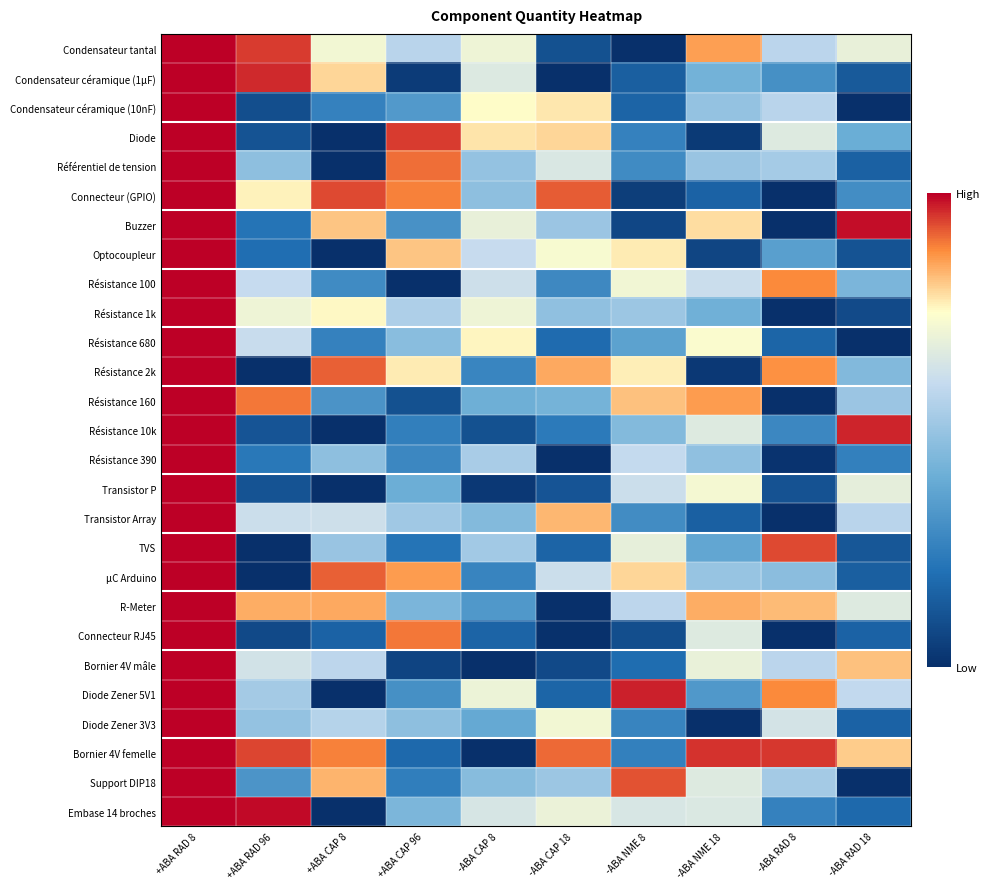

Reading right to left, extract all data points from this chart.

Condensateur tantal: -ABA RAD 18=0.7	-ABA RAD 8=0.6	-ABA NME 18=0.9	-ABA NME 8=0.0	-ABA CAP 18=0.1	-ABA CAP 8=0.7	+ABA CAP 96=0.6	+ABA CAP 8=0.7	+ABA RAD 96=0.9	+ABA RAD 8=1.0
Condensateur céramique (1µF): -ABA RAD 18=0.1	-ABA RAD 8=0.3	-ABA NME 18=0.4	-ABA NME 8=0.1	-ABA CAP 18=0.0	-ABA CAP 8=0.7	+ABA CAP 96=0.0	+ABA CAP 8=0.8	+ABA RAD 96=1.0	+ABA RAD 8=1.0
Condensateur céramique (10nF): -ABA RAD 18=0.0	-ABA RAD 8=0.6	-ABA NME 18=0.5	-ABA NME 8=0.2	-ABA CAP 18=0.8	-ABA CAP 8=0.8	+ABA CAP 96=0.3	+ABA CAP 8=0.3	+ABA RAD 96=0.1	+ABA RAD 8=1.0
Diode: -ABA RAD 18=0.4	-ABA RAD 8=0.7	-ABA NME 18=0.0	-ABA NME 8=0.3	-ABA CAP 18=0.8	-ABA CAP 8=0.8	+ABA CAP 96=0.9	+ABA CAP 8=0.0	+ABA RAD 96=0.1	+ABA RAD 8=1.0
Référentiel de tension: -ABA RAD 18=0.2	-ABA RAD 8=0.5	-ABA NME 18=0.5	-ABA NME 8=0.3	-ABA CAP 18=0.7	-ABA CAP 8=0.5	+ABA CAP 96=0.9	+ABA CAP 8=0.0	+ABA RAD 96=0.5	+ABA RAD 8=1.0
Connecteur (GPIO): -ABA RAD 18=0.3	-ABA RAD 8=0.0	-ABA NME 18=0.2	-ABA NME 8=0.0	-ABA CAP 18=0.9	-ABA CAP 8=0.5	+ABA CAP 96=0.9	+ABA CAP 8=0.9	+ABA RAD 96=0.8	+ABA RAD 8=1.0
Buzzer: -ABA RAD 18=1.0	-ABA RAD 8=0.0	-ABA NME 18=0.8	-ABA NME 8=0.1	-ABA CAP 18=0.5	-ABA CAP 8=0.7	+ABA CAP 96=0.3	+ABA CAP 8=0.8	+ABA RAD 96=0.2	+ABA RAD 8=1.0
Optocoupleur: -ABA RAD 18=0.1	-ABA RAD 8=0.4	-ABA NME 18=0.1	-ABA NME 8=0.8	-ABA CAP 18=0.7	-ABA CAP 8=0.6	+ABA CAP 96=0.8	+ABA CAP 8=0.0	+ABA RAD 96=0.2	+ABA RAD 8=1.0
Résistance 100: -ABA RAD 18=0.4	-ABA RAD 8=0.9	-ABA NME 18=0.6	-ABA NME 8=0.7	-ABA CAP 18=0.3	-ABA CAP 8=0.6	+ABA CAP 96=0.0	+ABA CAP 8=0.3	+ABA RAD 96=0.6	+ABA RAD 8=1.0
Résistance 1k: -ABA RAD 18=0.1	-ABA RAD 8=0.0	-ABA NME 18=0.4	-ABA NME 8=0.5	-ABA CAP 18=0.5	-ABA CAP 8=0.7	+ABA CAP 96=0.5	+ABA CAP 8=0.8	+ABA RAD 96=0.7	+ABA RAD 8=1.0
Résistance 680: -ABA RAD 18=0.0	-ABA RAD 8=0.2	-ABA NME 18=0.7	-ABA NME 8=0.4	-ABA CAP 18=0.2	-ABA CAP 8=0.8	+ABA CAP 96=0.5	+ABA CAP 8=0.3	+ABA RAD 96=0.6	+ABA RAD 8=1.0
Résistance 2k: -ABA RAD 18=0.5	-ABA RAD 8=0.9	-ABA NME 18=0.0	-ABA NME 8=0.8	-ABA CAP 18=0.8	-ABA CAP 8=0.3	+ABA CAP 96=0.8	+ABA CAP 8=0.9	+ABA RAD 96=0.0	+ABA RAD 8=1.0
Résistance 160: -ABA RAD 18=0.5	-ABA RAD 8=0.0	-ABA NME 18=0.9	-ABA NME 8=0.8	-ABA CAP 18=0.4	-ABA CAP 8=0.4	+ABA CAP 96=0.1	+ABA CAP 8=0.3	+ABA RAD 96=0.9	+ABA RAD 8=1.0
Résistance 10k: -ABA RAD 18=1.0	-ABA RAD 8=0.3	-ABA NME 18=0.7	-ABA NME 8=0.5	-ABA CAP 18=0.2	-ABA CAP 8=0.1	+ABA CAP 96=0.2	+ABA CAP 8=0.0	+ABA RAD 96=0.1	+ABA RAD 8=1.0
Résistance 390: -ABA RAD 18=0.3	-ABA RAD 8=0.0	-ABA NME 18=0.5	-ABA NME 8=0.6	-ABA CAP 18=0.0	-ABA CAP 8=0.5	+ABA CAP 96=0.3	+ABA CAP 8=0.5	+ABA RAD 96=0.2	+ABA RAD 8=1.0
Transistor P: -ABA RAD 18=0.7	-ABA RAD 8=0.1	-ABA NME 18=0.7	-ABA NME 8=0.6	-ABA CAP 18=0.1	-ABA CAP 8=0.0	+ABA CAP 96=0.4	+ABA CAP 8=0.0	+ABA RAD 96=0.1	+ABA RAD 8=1.0
Transistor Array: -ABA RAD 18=0.6	-ABA RAD 8=0.0	-ABA NME 18=0.2	-ABA NME 8=0.3	-ABA CAP 18=0.8	-ABA CAP 8=0.5	+ABA CAP 96=0.5	+ABA CAP 8=0.6	+ABA RAD 96=0.6	+ABA RAD 8=1.0
TVS: -ABA RAD 18=0.1	-ABA RAD 8=0.9	-ABA NME 18=0.4	-ABA NME 8=0.7	-ABA CAP 18=0.2	-ABA CAP 8=0.5	+ABA CAP 96=0.2	+ABA CAP 8=0.5	+ABA RAD 96=0.0	+ABA RAD 8=1.0
µC Arduino: -ABA RAD 18=0.1	-ABA RAD 8=0.5	-ABA NME 18=0.5	-ABA NME 8=0.8	-ABA CAP 18=0.6	-ABA CAP 8=0.3	+ABA CAP 96=0.9	+ABA CAP 8=0.9	+ABA RAD 96=0.0	+ABA RAD 8=1.0
R-Meter: -ABA RAD 18=0.7	-ABA RAD 8=0.8	-ABA NME 18=0.8	-ABA NME 8=0.6	-ABA CAP 18=0.0	-ABA CAP 8=0.3	+ABA CAP 96=0.4	+ABA CAP 8=0.8	+ABA RAD 96=0.8	+ABA RAD 8=1.0
Connecteur RJ45: -ABA RAD 18=0.2	-ABA RAD 8=0.0	-ABA NME 18=0.7	-ABA NME 8=0.1	-ABA CAP 18=0.0	-ABA CAP 8=0.2	+ABA CAP 96=0.9	+ABA CAP 8=0.2	+ABA RAD 96=0.1	+ABA RAD 8=1.0
Bornier 4V mâle: -ABA RAD 18=0.8	-ABA RAD 8=0.6	-ABA NME 18=0.7	-ABA NME 8=0.2	-ABA CAP 18=0.1	-ABA CAP 8=0.0	+ABA CAP 96=0.1	+ABA CAP 8=0.6	+ABA RAD 96=0.6	+ABA RAD 8=1.0
Diode Zener 5V1: -ABA RAD 18=0.6	-ABA RAD 8=0.9	-ABA NME 18=0.3	-ABA NME 8=1.0	-ABA CAP 18=0.2	-ABA CAP 8=0.7	+ABA CAP 96=0.3	+ABA CAP 8=0.0	+ABA RAD 96=0.5	+ABA RAD 8=1.0
Diode Zener 3V3: -ABA RAD 18=0.2	-ABA RAD 8=0.6	-ABA NME 18=0.0	-ABA NME 8=0.3	-ABA CAP 18=0.7	-ABA CAP 8=0.4	+ABA CAP 96=0.5	+ABA CAP 8=0.6	+ABA RAD 96=0.5	+ABA RAD 8=1.0
Bornier 4V femelle: -ABA RAD 18=0.8	-ABA RAD 8=1.0	-ABA NME 18=1.0	-ABA NME 8=0.3	-ABA CAP 18=0.9	-ABA CAP 8=0.0	+ABA CAP 96=0.2	+ABA CAP 8=0.9	+ABA RAD 96=0.9	+ABA RAD 8=1.0
Support DIP18: -ABA RAD 18=0.0	-ABA RAD 8=0.5	-ABA NME 18=0.7	-ABA NME 8=0.9	-ABA CAP 18=0.5	-ABA CAP 8=0.5	+ABA CAP 96=0.2	+ABA CAP 8=0.8	+ABA RAD 96=0.3	+ABA RAD 8=1.0
Embase 14 broches: -ABA RAD 18=0.2	-ABA RAD 8=0.3	-ABA NME 18=0.7	-ABA NME 8=0.6	-ABA CAP 18=0.7	-ABA CAP 8=0.6	+ABA CAP 96=0.4	+ABA CAP 8=0.0	+ABA RAD 96=1.0	+ABA RAD 8=1.0